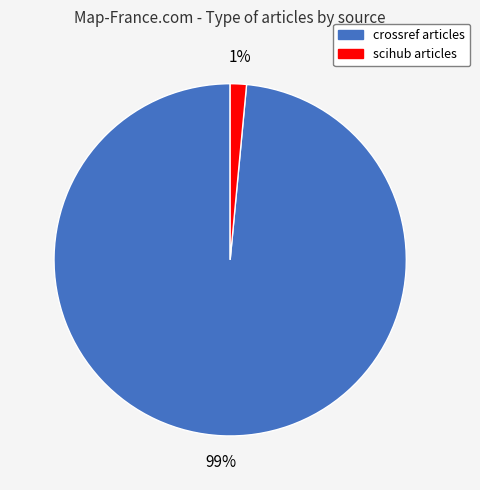

To the nearest percent, what is the average slice percentage?

50%